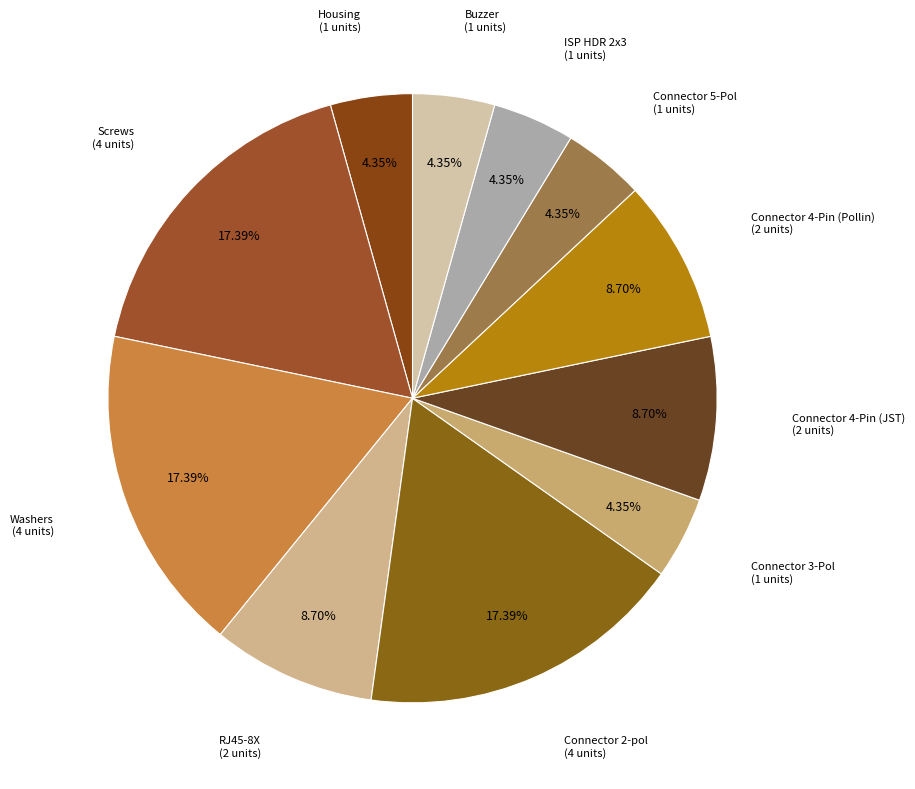

Which slice is the smallest?

Housing